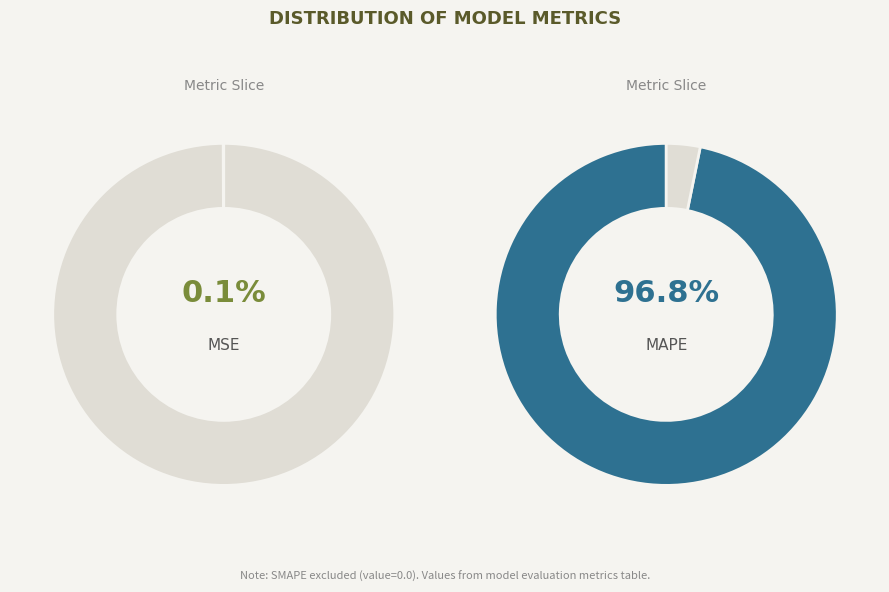

Count the number of slices in the pie.

4